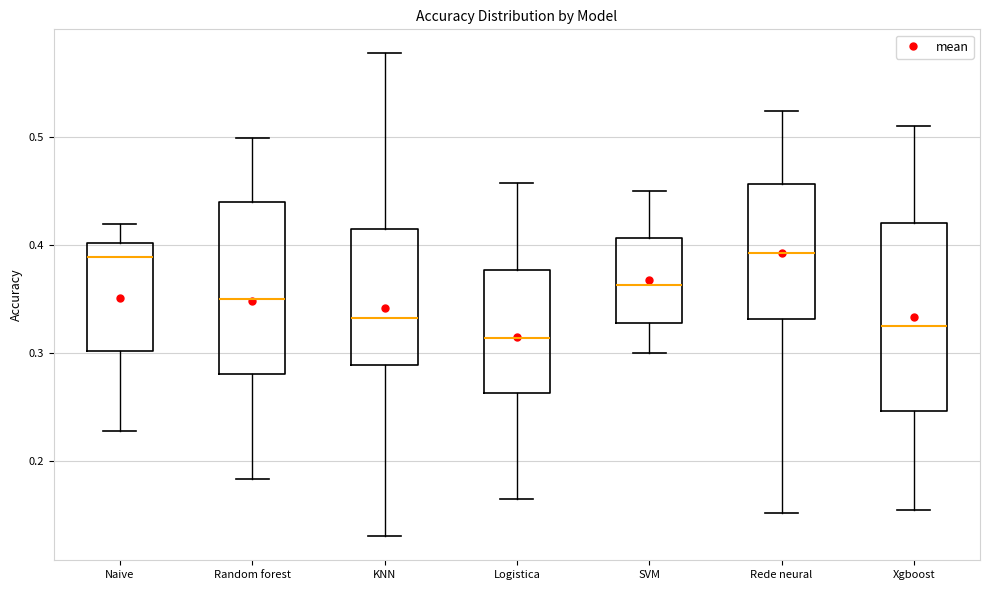

Reading left to right, read every box against the y-axis: the position of its median line, the range the box covers, and the ends of its whiskers. The values are not printed on the chart, so give them approximately, as read against the axis.

Naive: median 0.39, box 0.30 to 0.40, whiskers 0.23 to 0.42
Random forest: median 0.35, box 0.28 to 0.44, whiskers 0.18 to 0.50
KNN: median 0.33, box 0.29 to 0.42, whiskers 0.13 to 0.58
Logistica: median 0.31, box 0.26 to 0.38, whiskers 0.17 to 0.46
SVM: median 0.36, box 0.33 to 0.41, whiskers 0.30 to 0.45
Rede neural: median 0.39, box 0.33 to 0.46, whiskers 0.15 to 0.52
Xgboost: median 0.32, box 0.25 to 0.42, whiskers 0.15 to 0.51